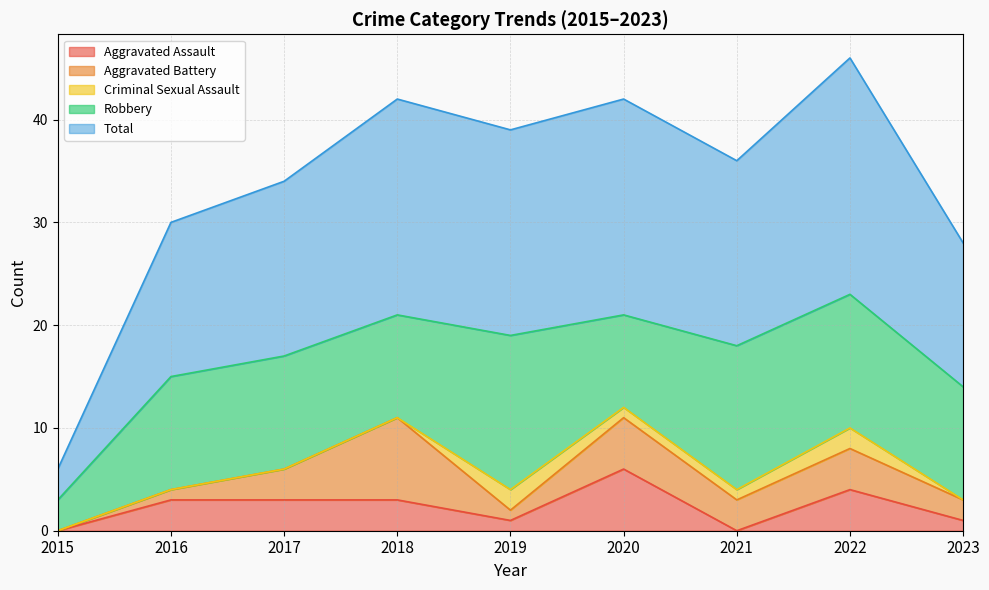

How many lines are shown in the chart?

5